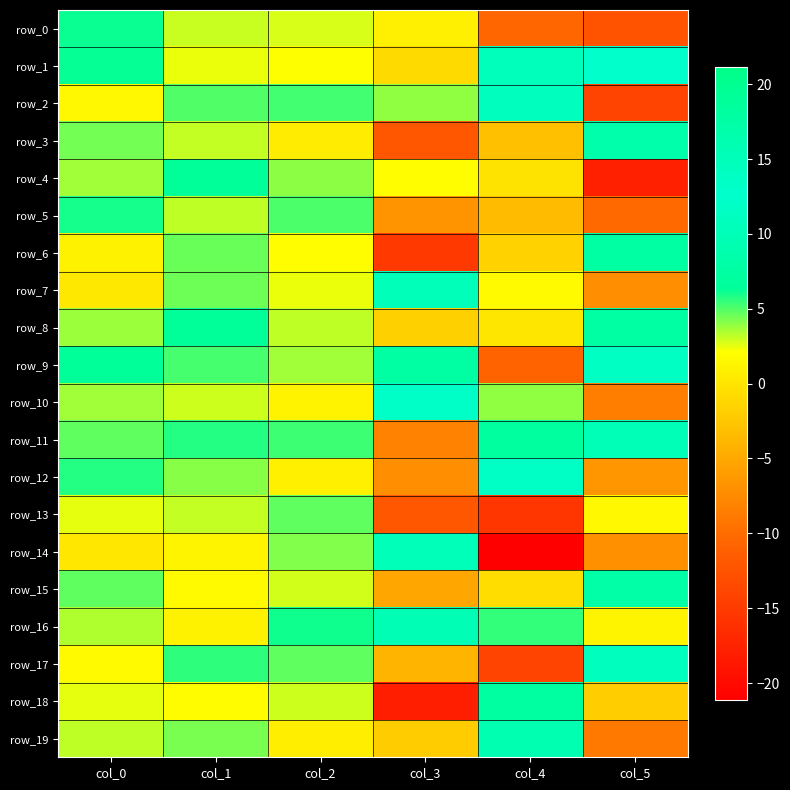

Rank the series by their maximum value, from lowest to highest.

row_13, row_5, row_0, row_4, row_18, row_6, row_3, row_19, row_10, row_1, row_12, row_9, row_2, row_17, row_7, row_14, row_11, row_16, row_15, row_8